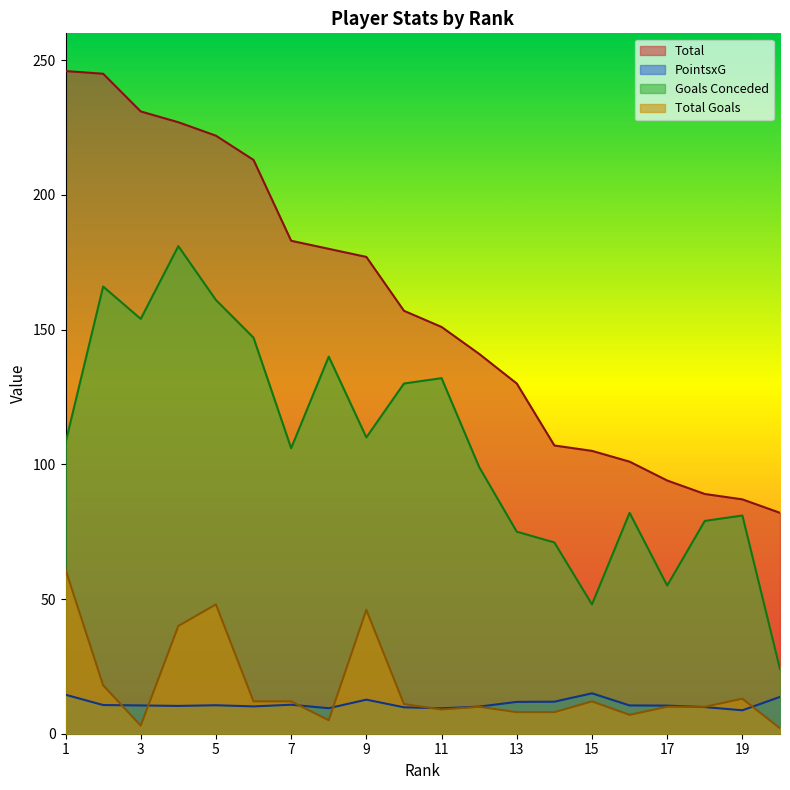

Reading right to left, extract all data points from this chart.

Total: 82.0	87.0	89.0	94.0	101.0	105.0	107.0	130.0	141.0	151.0	157.0	177.0	180.0	183.0	213.0	222.0	227.0	231.0	245.0	246.0
PointsxG: 13.7	8.7	9.9	10.4	10.5	15.0	11.9	11.8	10.1	9.4	9.8	12.6	9.5	10.8	10.1	10.6	10.3	10.5	10.7	14.5
Goals Conceded: 24.0	81.0	79.0	55.0	82.0	48.0	71.0	75.0	99.0	132.0	130.0	110.0	140.0	106.0	147.0	161.0	181.0	154.0	166.0	108.0
Total Goals: 2.0	13.0	10.0	10.0	7.0	12.0	8.0	8.0	10.0	9.0	11.0	46.0	5.0	12.0	12.0	48.0	40.0	3.0	18.0	61.0